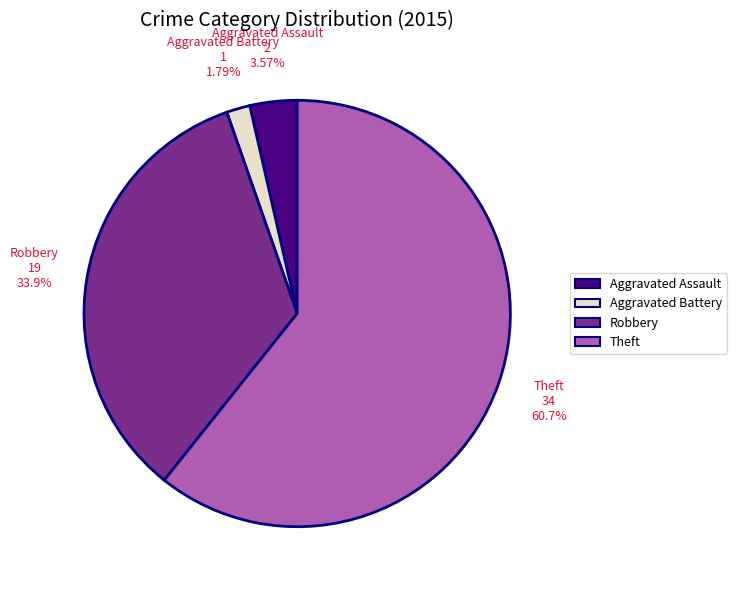

Between Aggravated Assault and Robbery, which is larger?

Robbery